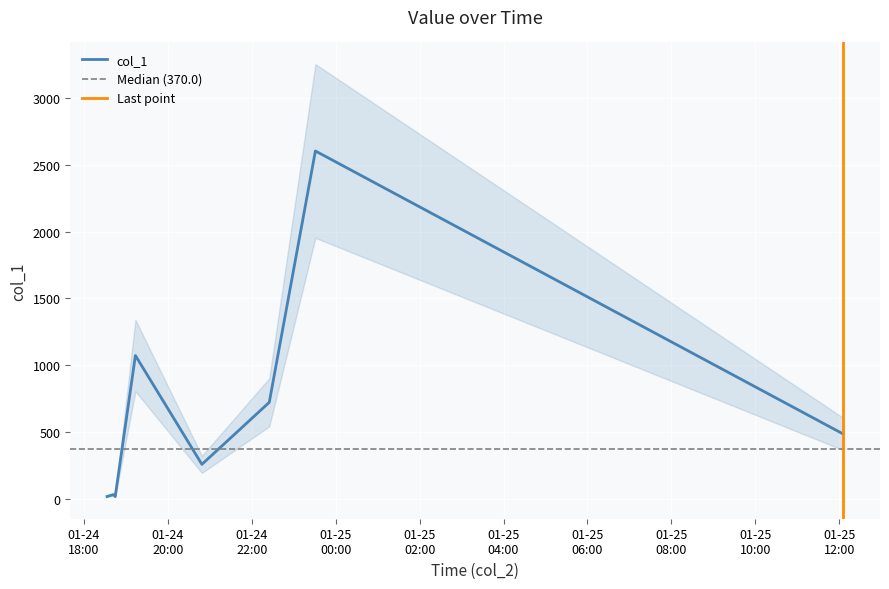

What is the highest value of the col_1 series?

2604.6